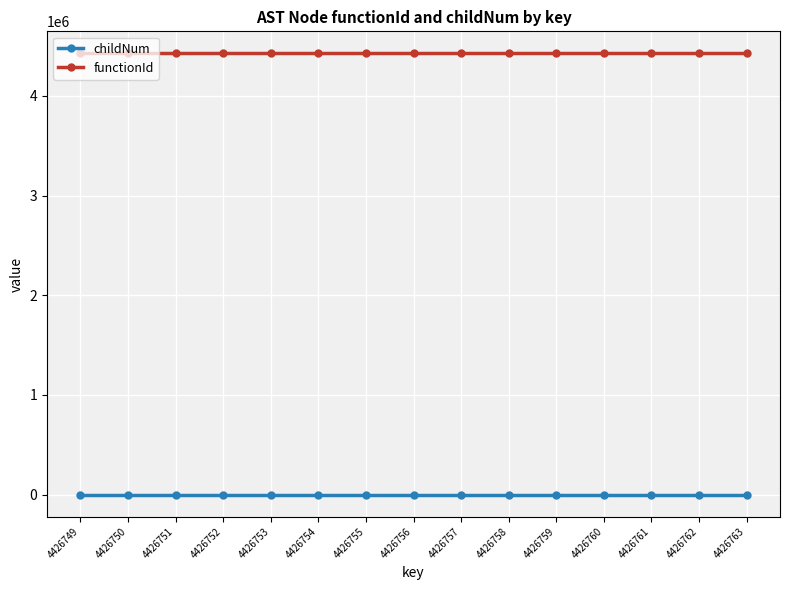

What is the maximum value shown in the chart?

4426748